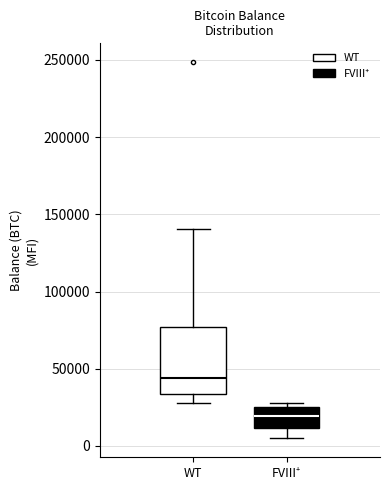

Reading left to right, transcribe this box plot: for each box, give where its median line is, the range the box spans, and where its two whiskers end, as read against the y-axis. The values are not printed on the chart, so give them approximately, as read against the axis.

WT: median 45000, box 35000 to 75000, whiskers 30000 to 140000
FVIII⁺: median 20000, box 10000 to 25000, whiskers 5000 to 30000